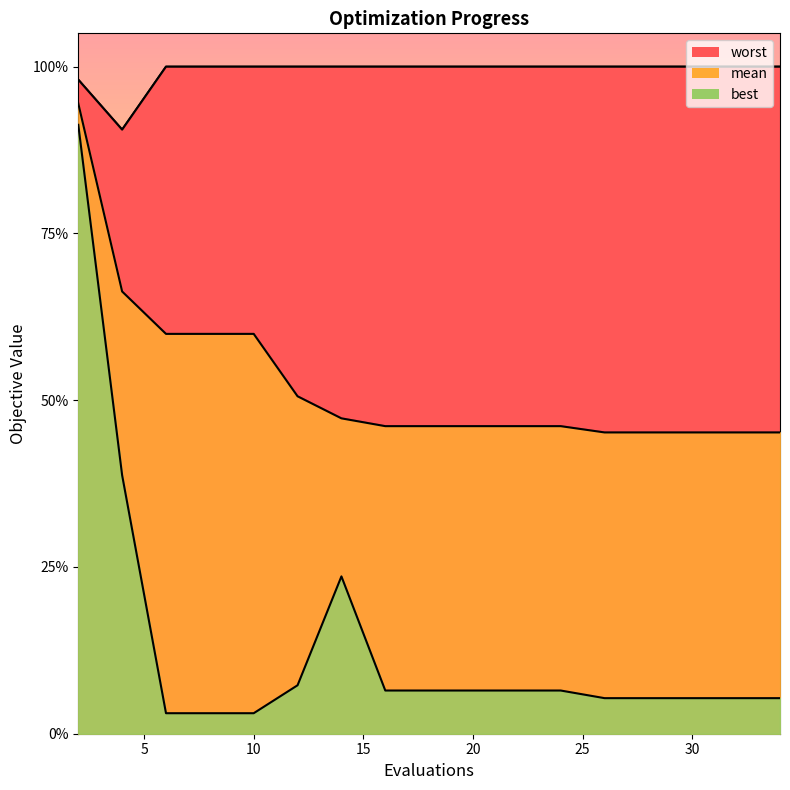

What is the average value of the mean series?

2.1